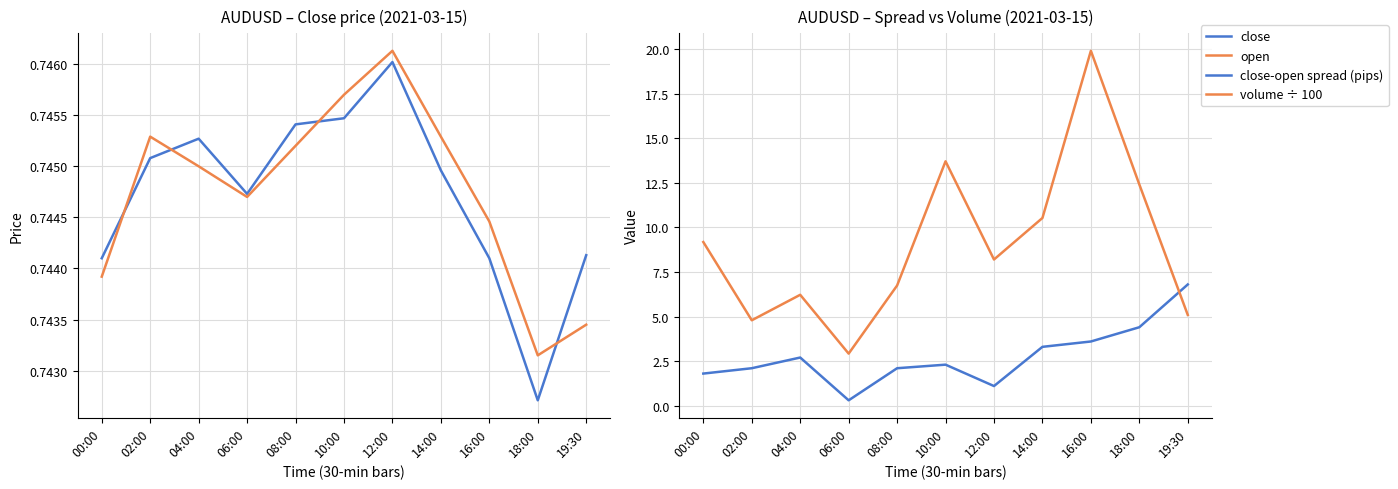

Count the close values in the range 0 to 1.

11